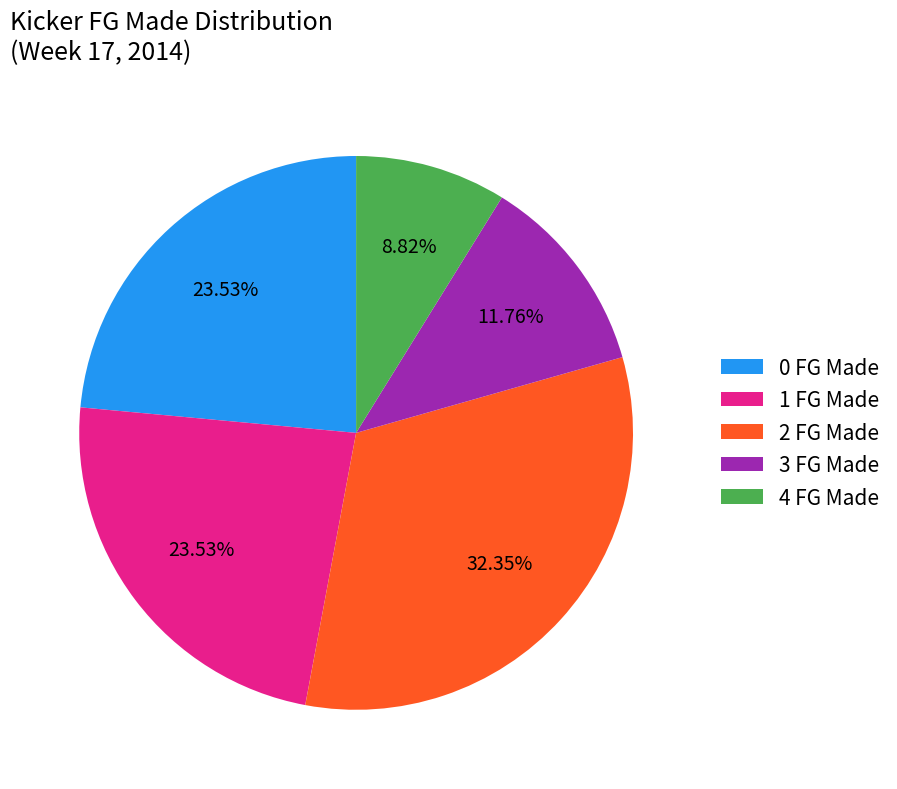

What is the ratio of the value at 0 FG Made to the value at 2 FG Made?

0.7